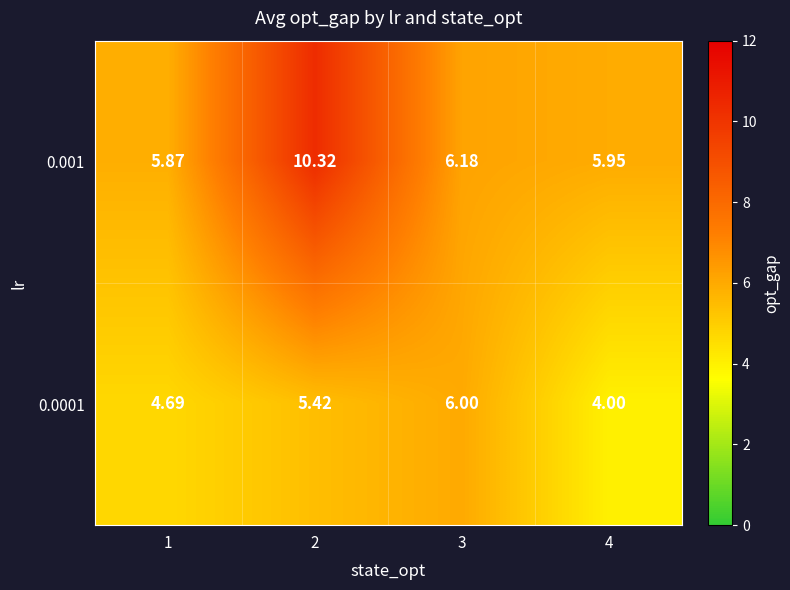

Is the value of 0.0001 at 3 greater than the value of 0.001 at 2?

No